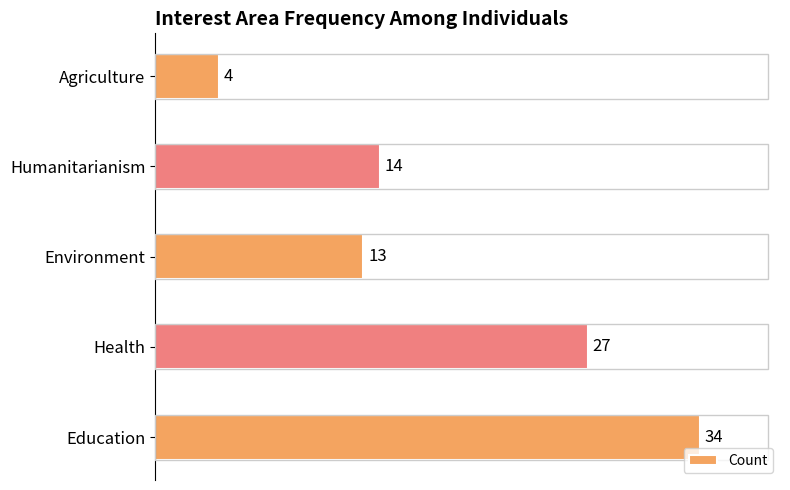

Rank the categories by value from lowest to highest.

Agriculture, Environment, Humanitarianism, Health, Education